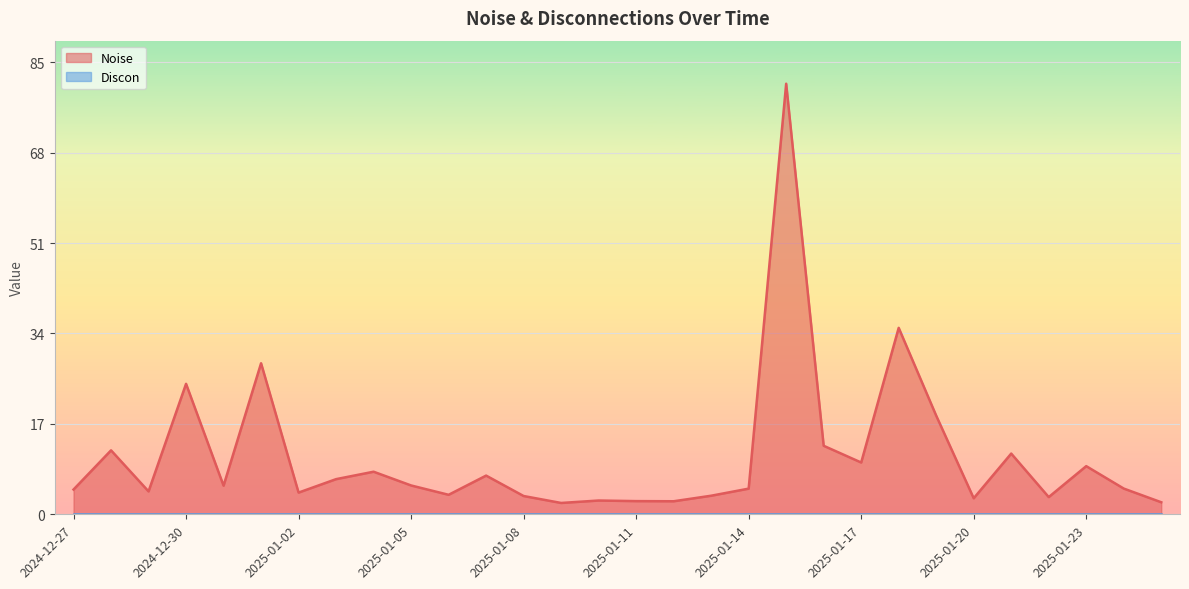

What is the greatest value displayed?

81.0